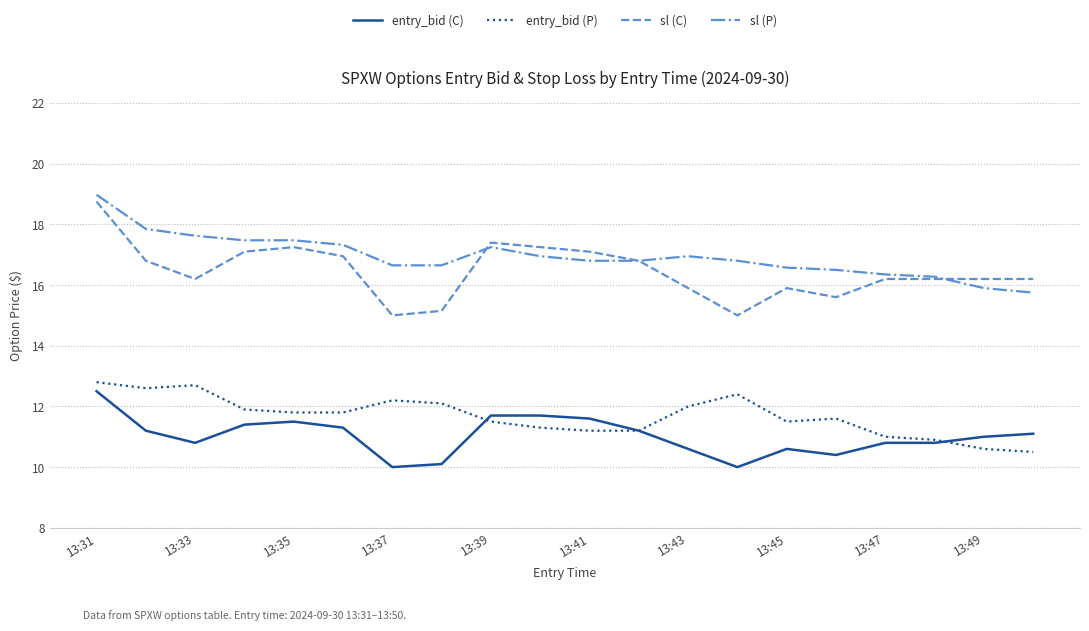

Which series has the largest total across all categories?

sl (P)